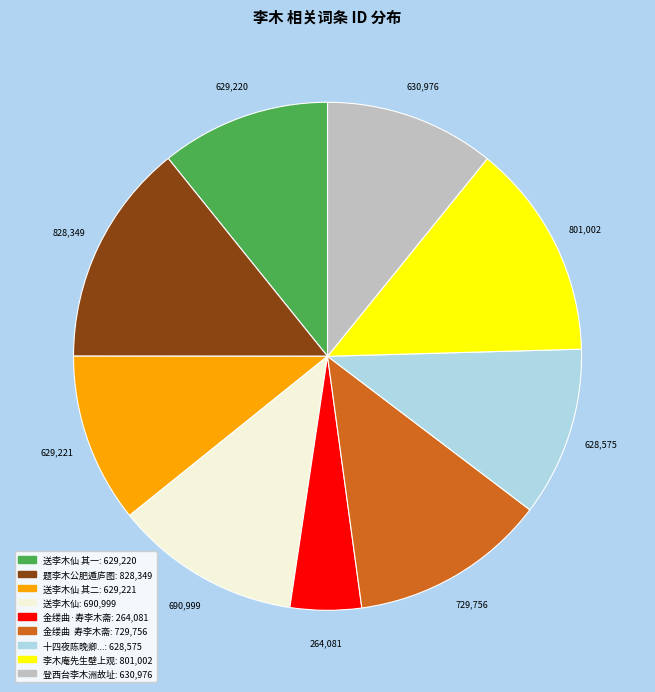

Is there a majority slice in this chart?

No